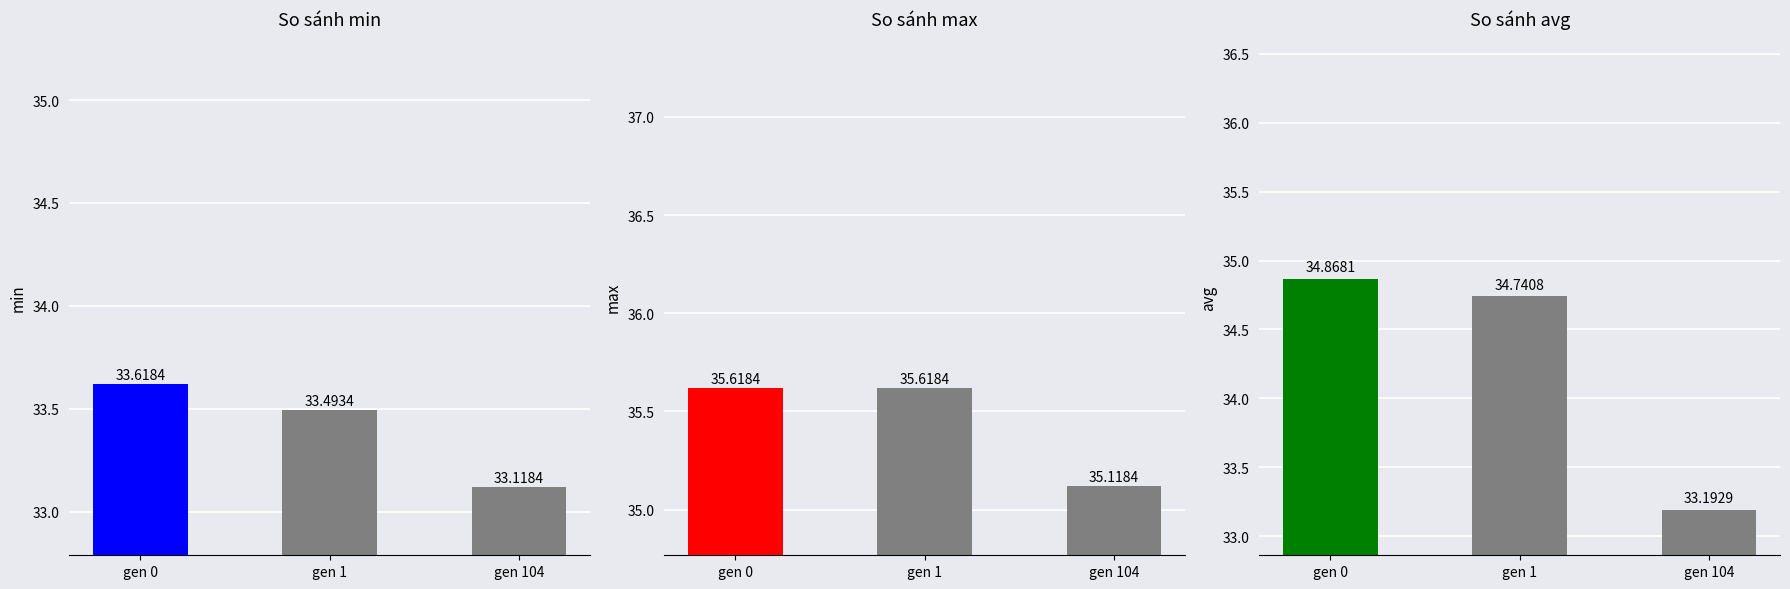

Which series has the largest total across all categories?

max